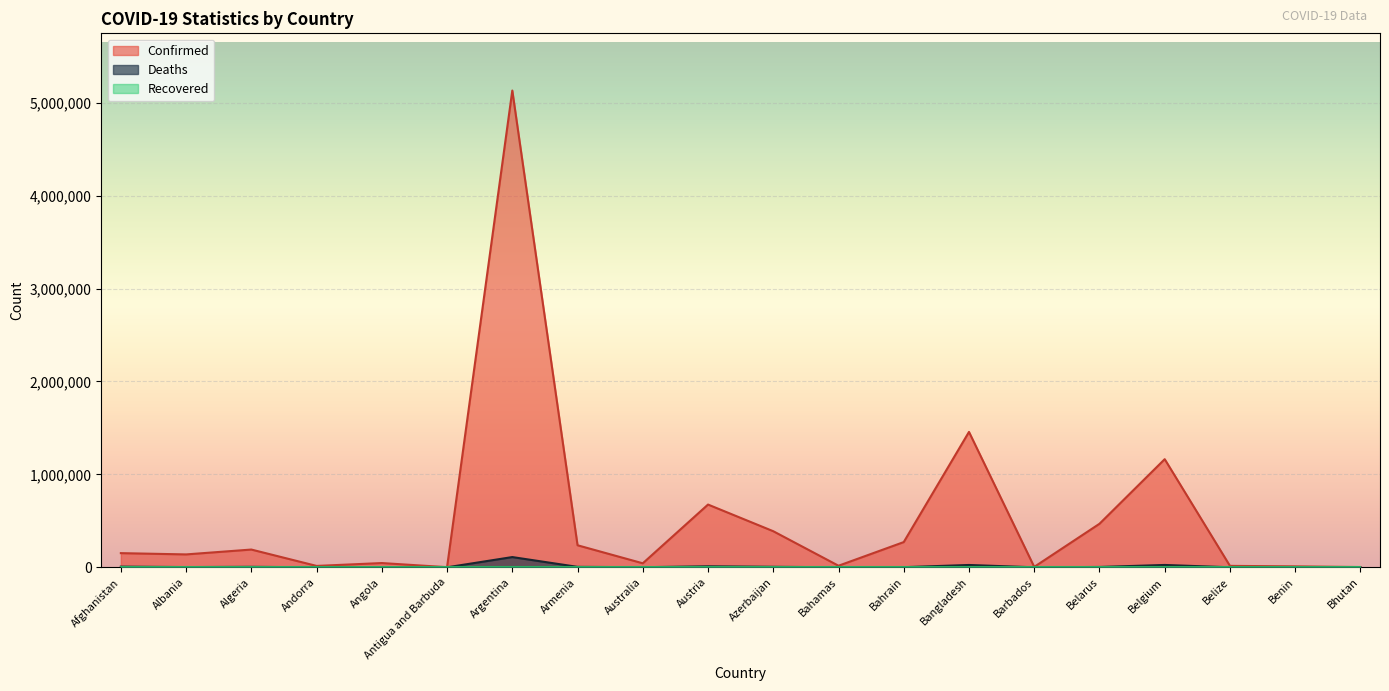

Is it true that Confirmed equals 191171 at Algeria?

True